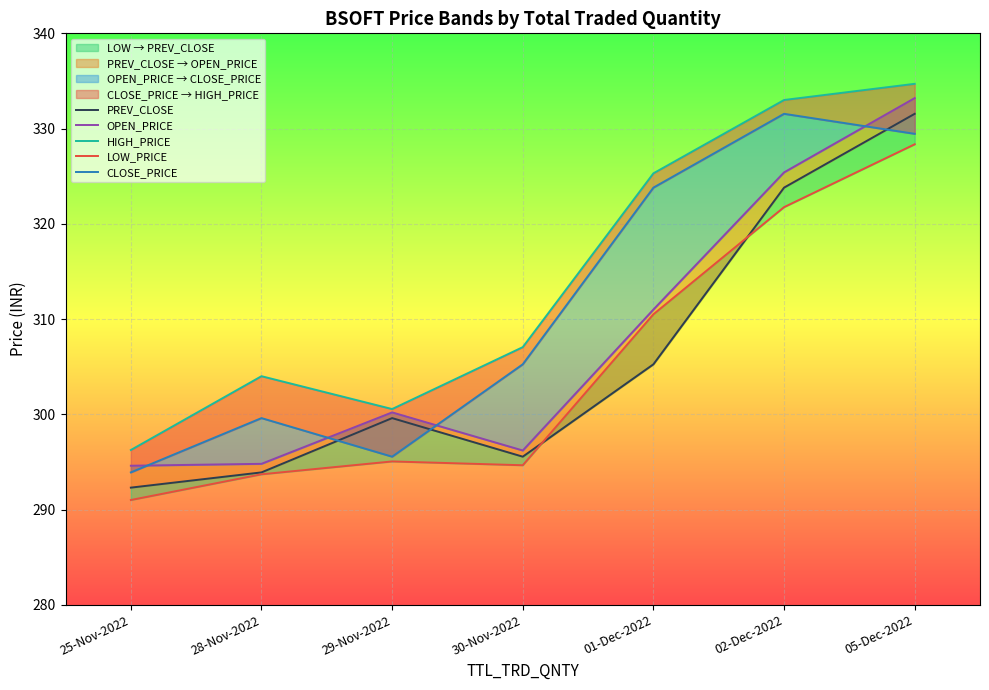

Is the value of LOW_PRICE at 29-Nov-2022 greater than the value of HIGH_PRICE at 28-Nov-2022?

No